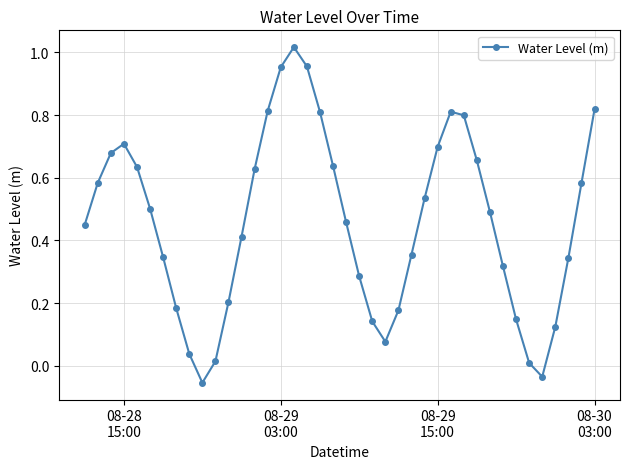

How many points are lower than both their immediate neighbors (excluding endpoints)?

3